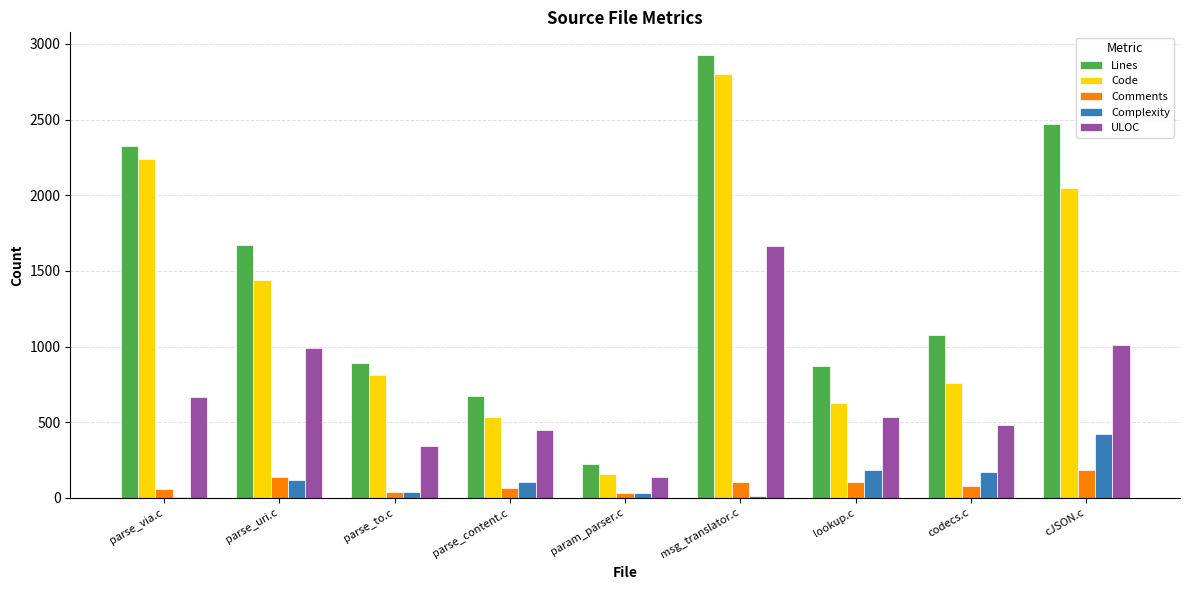

Where does the Code series first go above 813?

parse_via.c